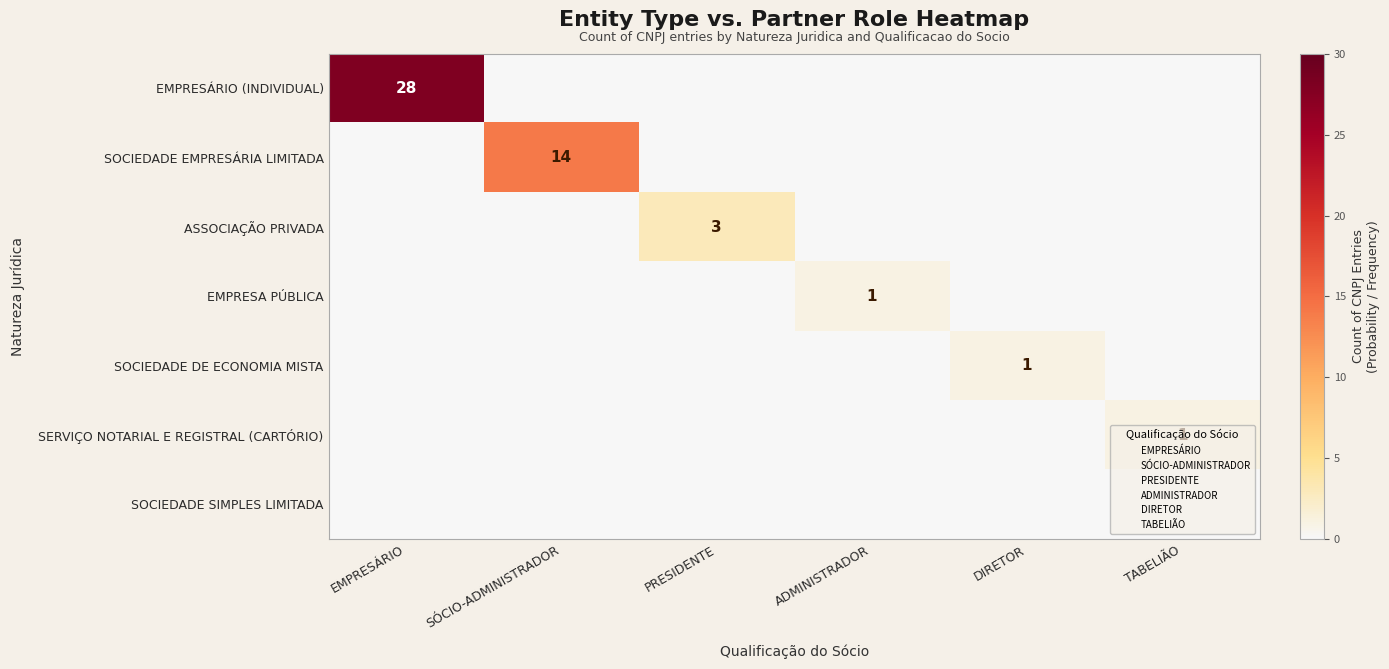

Rank the series by their maximum value, from highest to lowest.

EMPRESÁRIO (INDIVIDUAL), SOCIEDADE EMPRESÁRIA LIMITADA, ASSOCIAÇÃO PRIVADA, EMPRESA PÚBLICA, SOCIEDADE DE ECONOMIA MISTA, SERVIÇO NOTARIAL E REGISTRAL (CARTÓRIO), SOCIEDADE SIMPLES LIMITADA